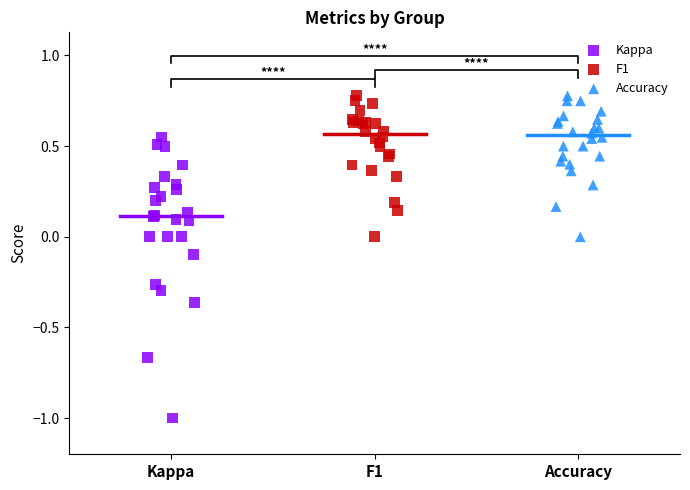

Which series has the largest Y range (max minus min)?

Kappa